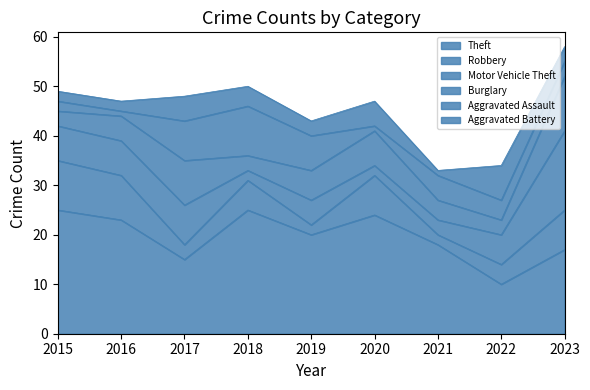

Rank the series by their maximum value, from lowest to highest.

Aggravated Battery, Robbery, Aggravated Assault, Burglary, Motor Vehicle Theft, Theft